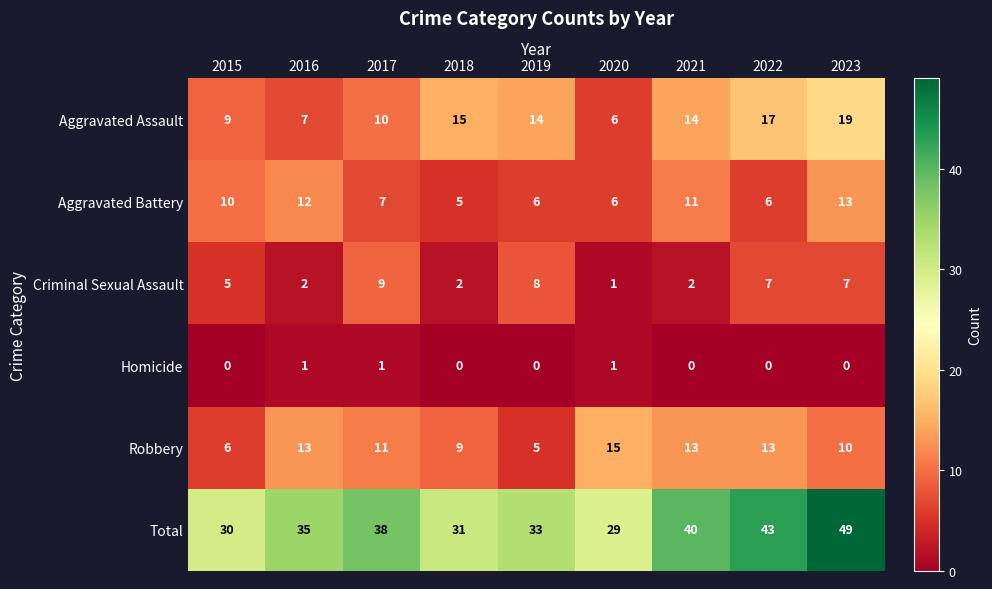

Where is Aggravated Assault nearest to the value 12?

2017